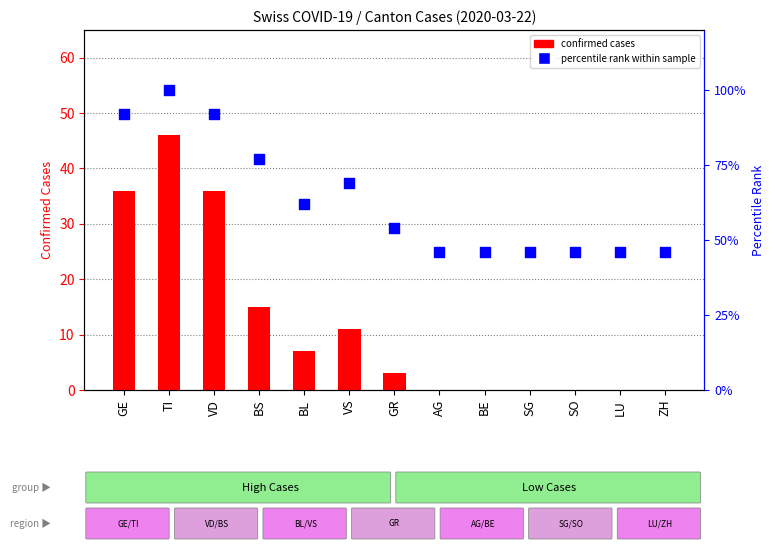

Which series has the largest Y range (max minus min)?

percentile rank within sample